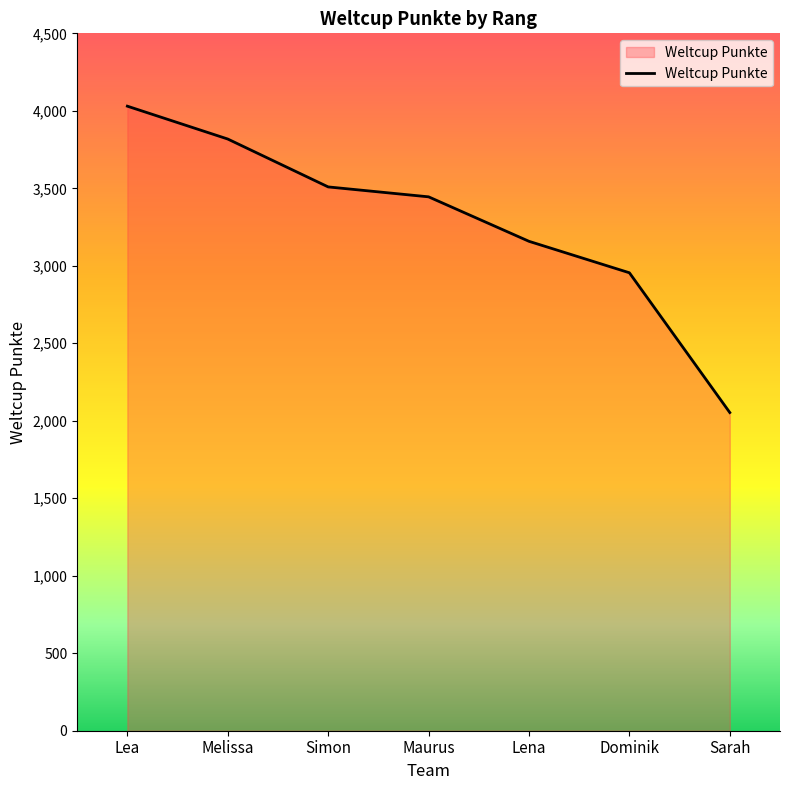

Reading right to left, extract all data points from this chart.

2053	2955	3158	3445	3509	3818	4030